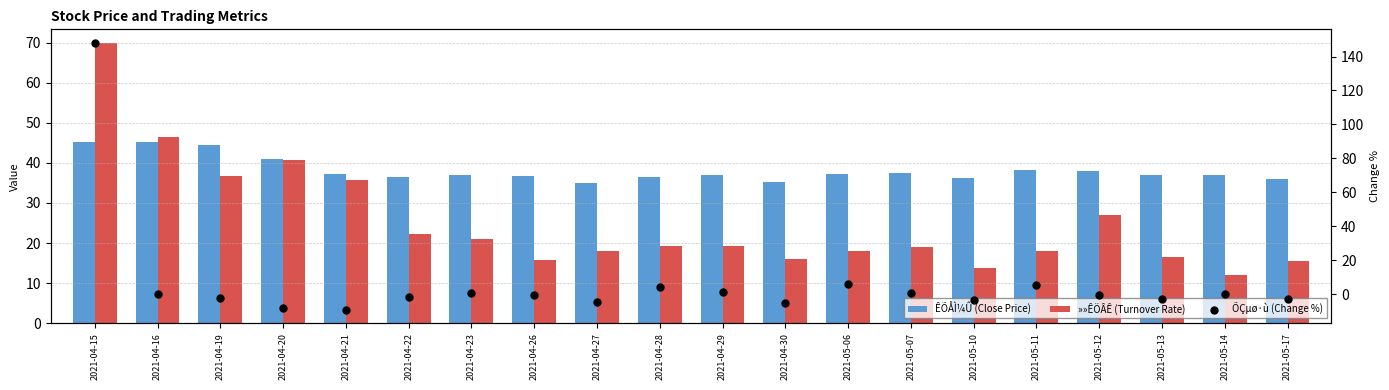

Which series reaches the minimum Y coordinate?

ÕÇµø·ù (Change %)